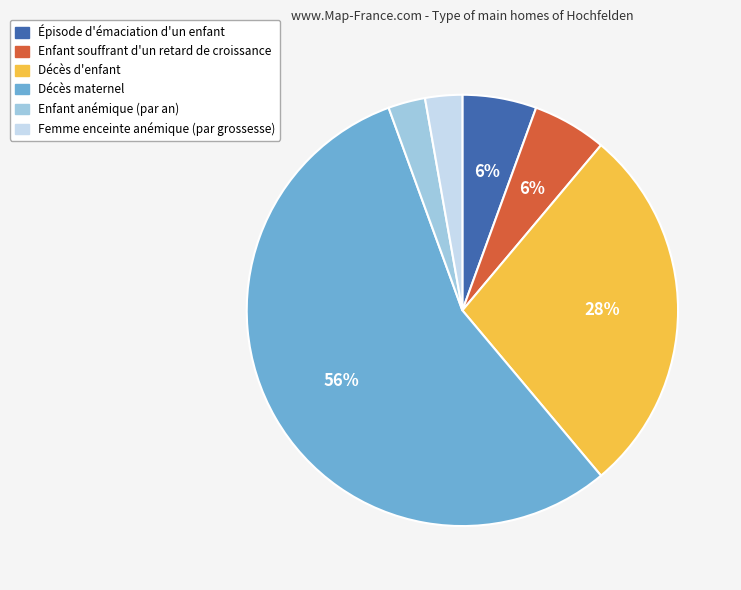

Combined, do Décès d'enfant and Enfant anémique (par an) account for over 50%?

No